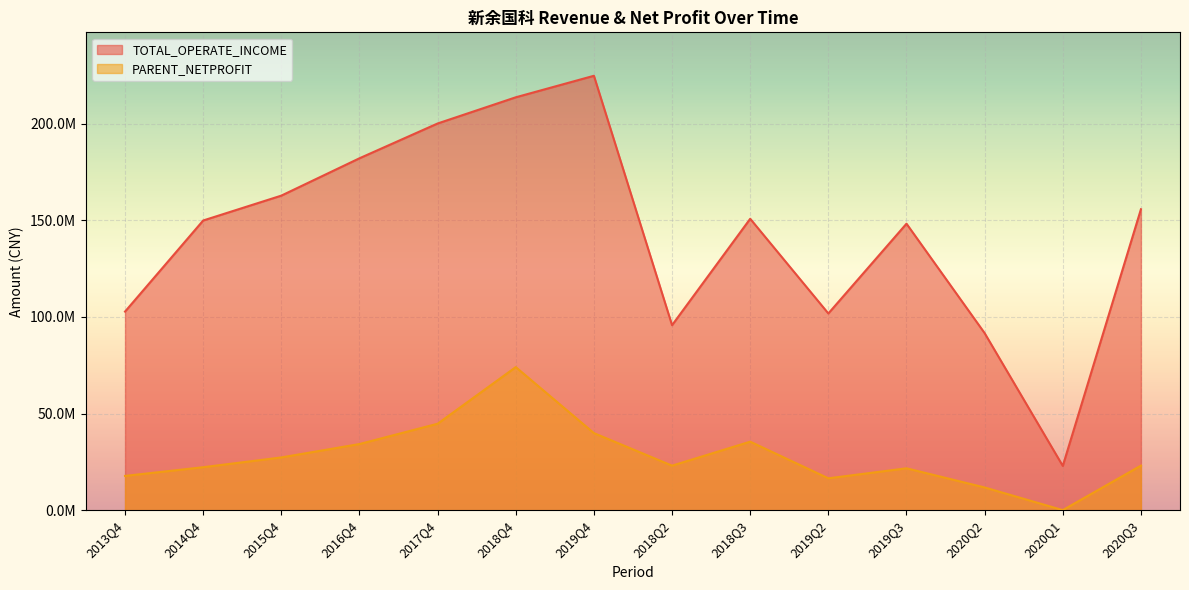

Does the chart display data point markers on the line(s)?

No